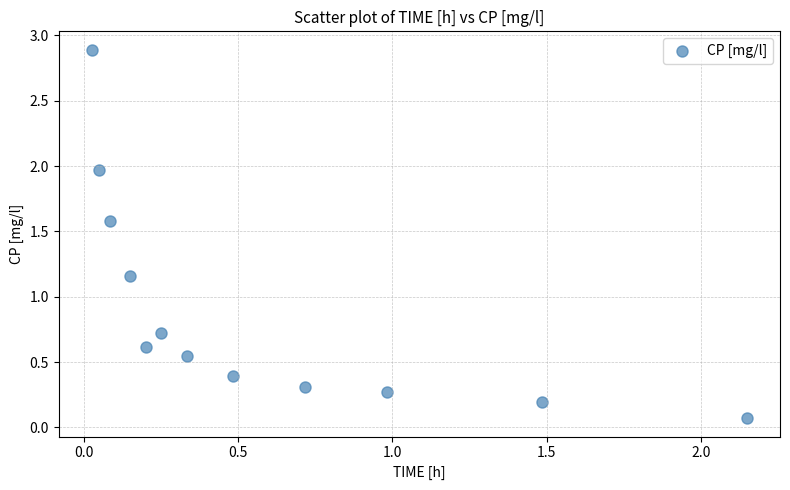

What is the range of Y values (max minus min)?

2.8